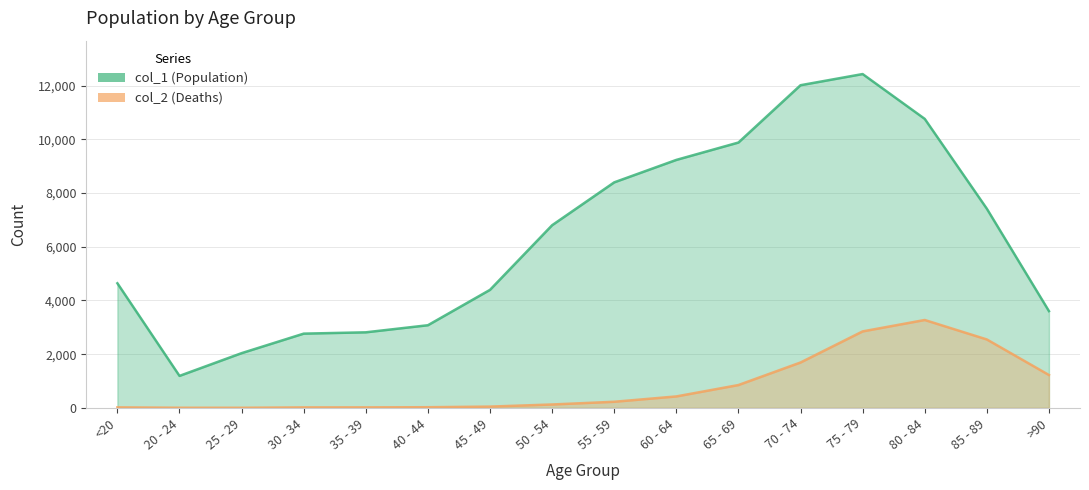

What is the difference between the maximum and second lowest values in the col_1 series?

10396